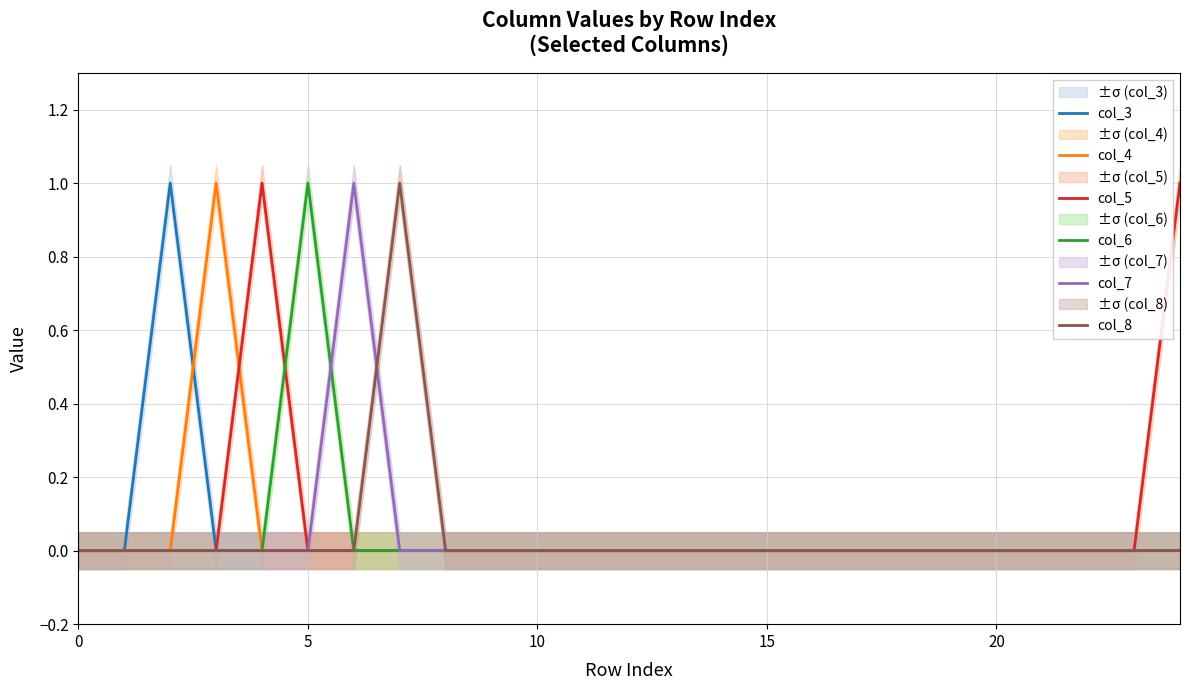

The value of col_7 at 15 is 0. True or false?

True